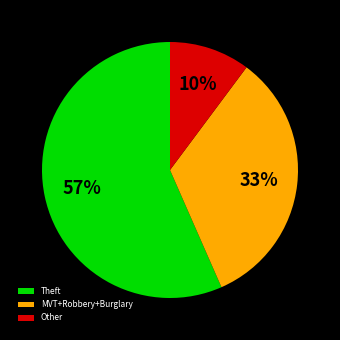

Is there a majority slice in this chart?

Yes